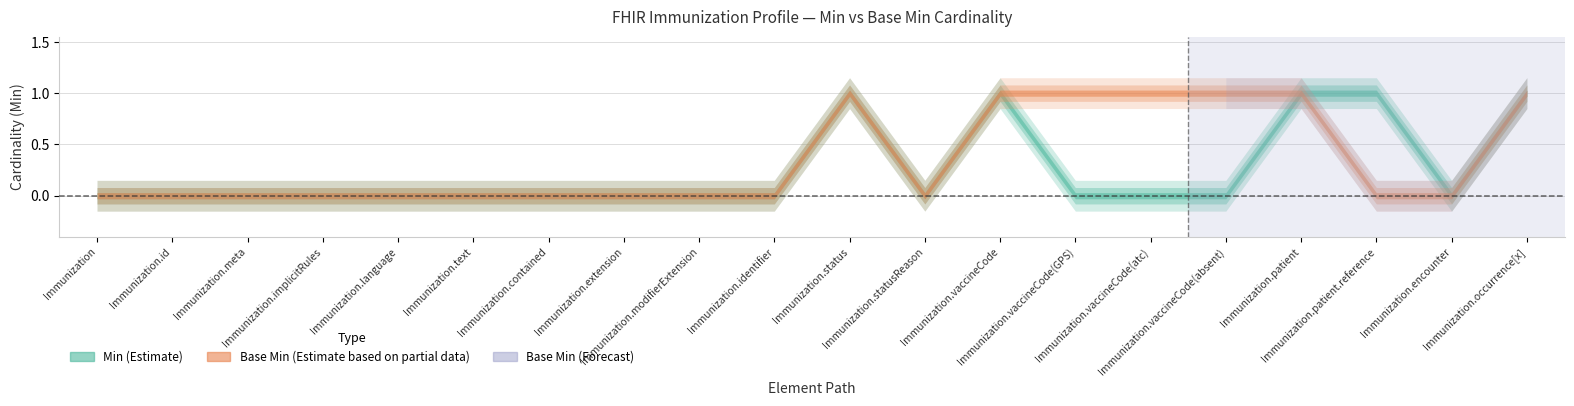

Does the chart have visible grid lines?

Yes